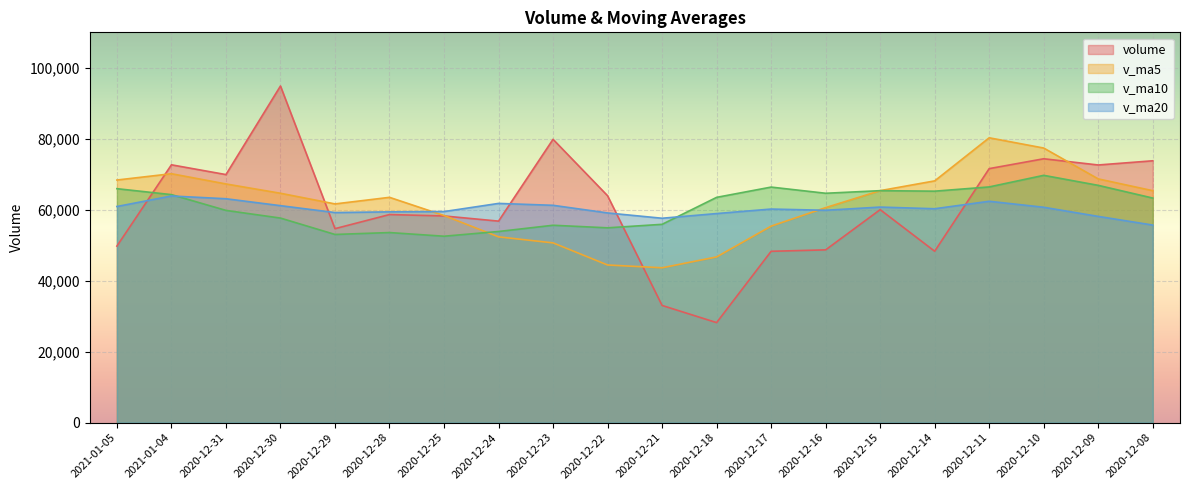

True or false: v_ma20 has more than 2 points higher than both neighbors.

True